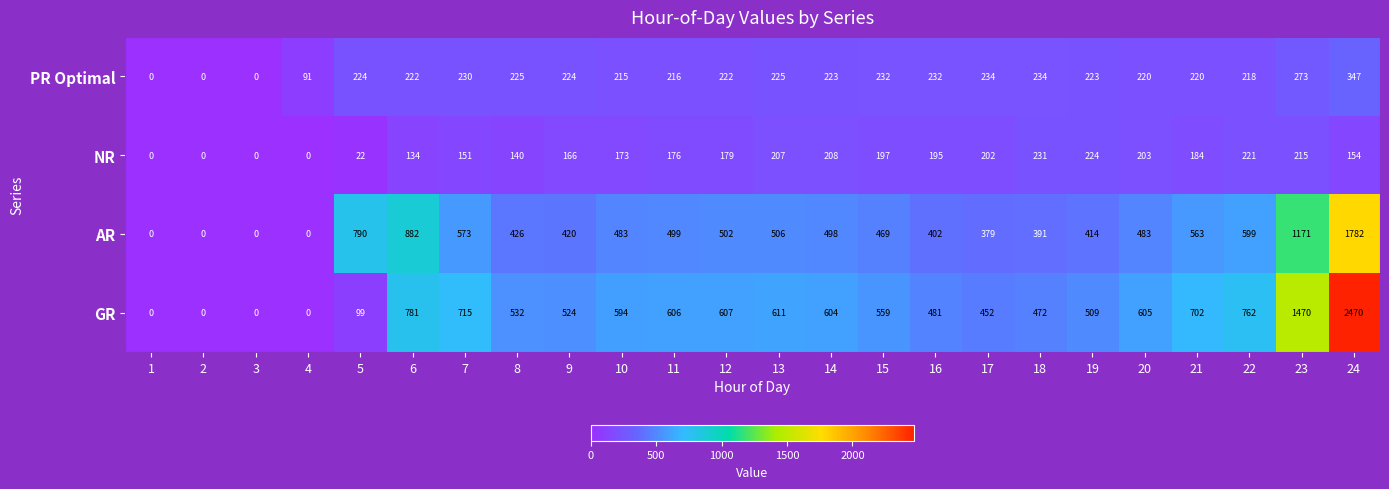

Which series changed the most between 5 and 8?

GR